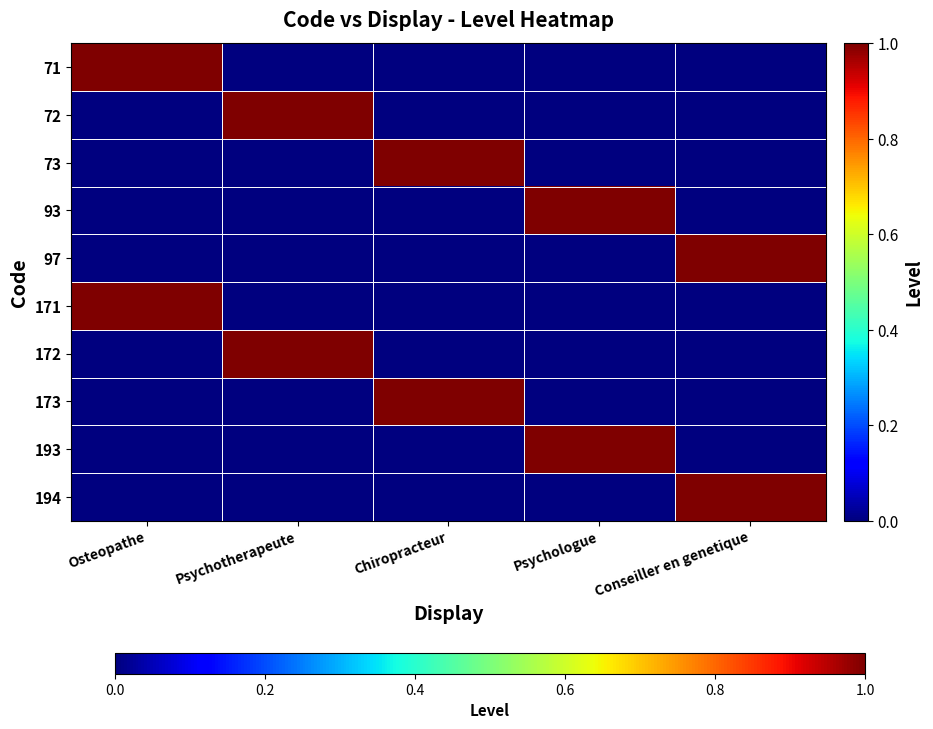

Reading left to right, what are all the values shown in this chart?

71: Osteopathe=1	Psychotherapeute=0	Chiropracteur=0	Psychologue=0	Conseiller en genetique=0
72: Osteopathe=0	Psychotherapeute=1	Chiropracteur=0	Psychologue=0	Conseiller en genetique=0
73: Osteopathe=0	Psychotherapeute=0	Chiropracteur=1	Psychologue=0	Conseiller en genetique=0
93: Osteopathe=0	Psychotherapeute=0	Chiropracteur=0	Psychologue=1	Conseiller en genetique=0
97: Osteopathe=0	Psychotherapeute=0	Chiropracteur=0	Psychologue=0	Conseiller en genetique=1
171: Osteopathe=1	Psychotherapeute=0	Chiropracteur=0	Psychologue=0	Conseiller en genetique=0
172: Osteopathe=0	Psychotherapeute=1	Chiropracteur=0	Psychologue=0	Conseiller en genetique=0
173: Osteopathe=0	Psychotherapeute=0	Chiropracteur=1	Psychologue=0	Conseiller en genetique=0
193: Osteopathe=0	Psychotherapeute=0	Chiropracteur=0	Psychologue=1	Conseiller en genetique=0
194: Osteopathe=0	Psychotherapeute=0	Chiropracteur=0	Psychologue=0	Conseiller en genetique=1